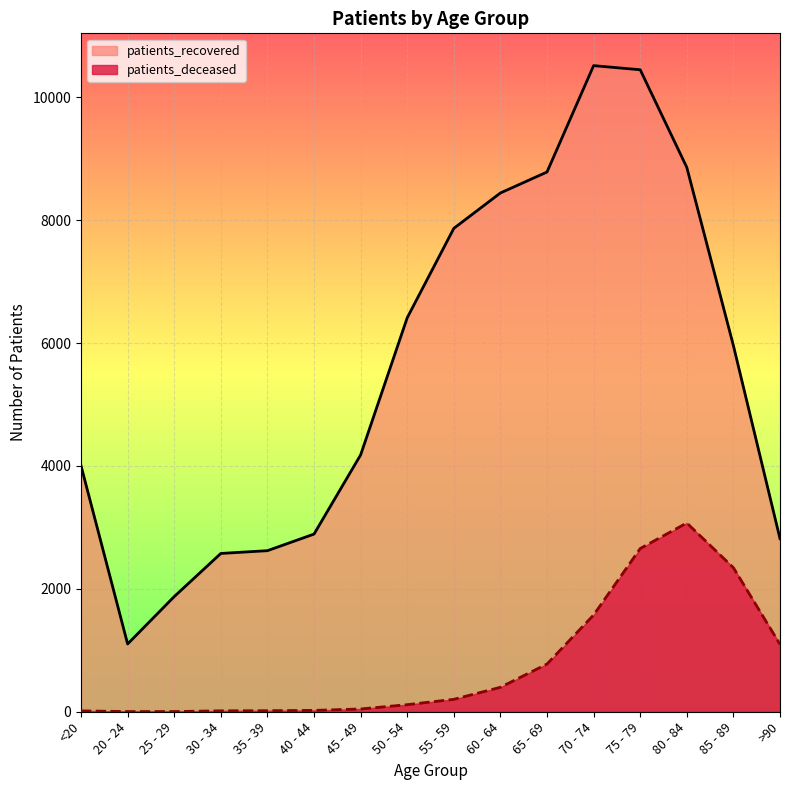

What is the sum of all patients_deceased values?

12354